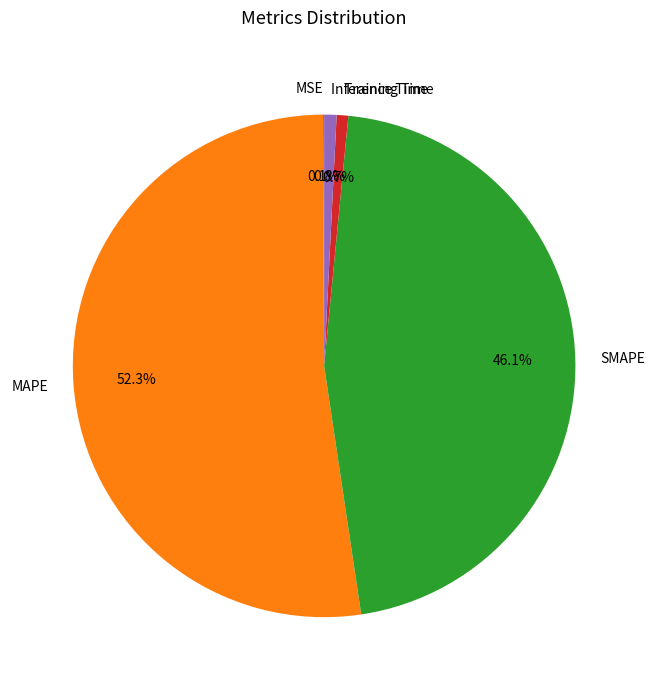

What percentage is the Training Time slice, to the nearest percent?

1%